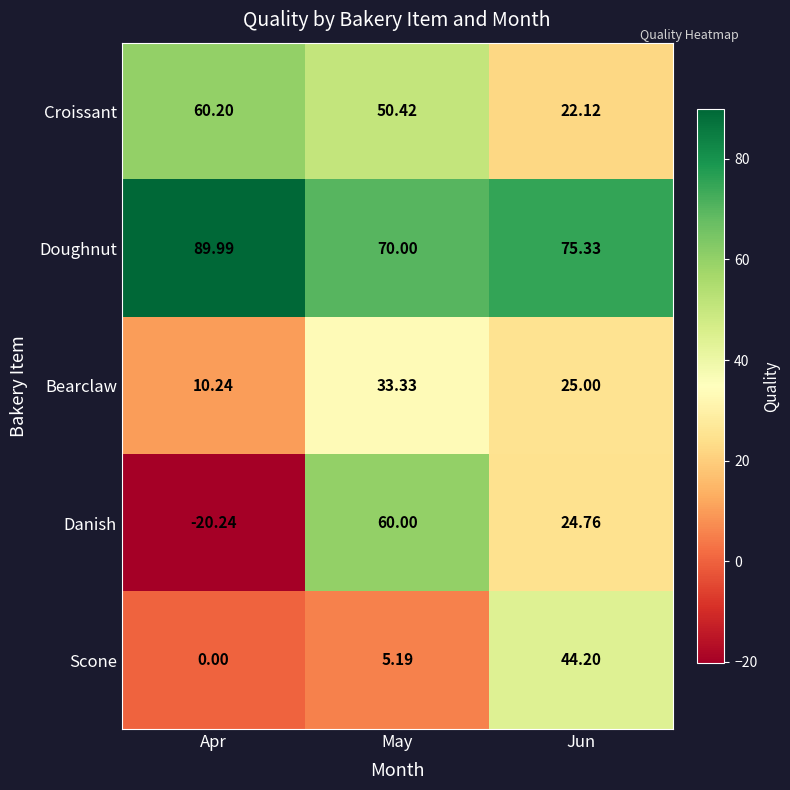

List the labels in order of Doughnut value, largest first.

Apr, Jun, May